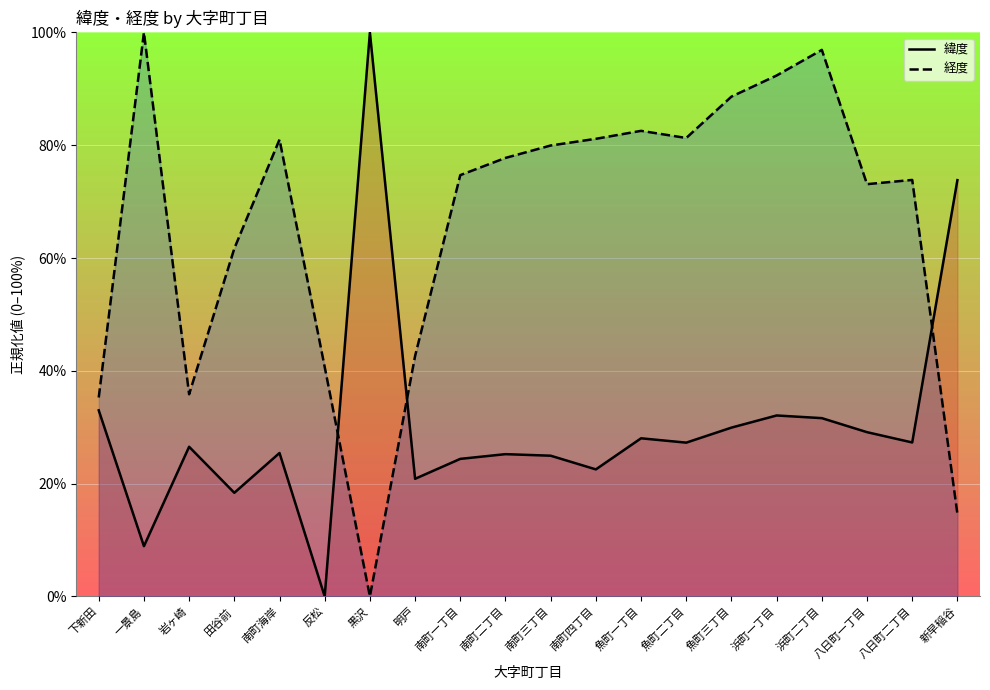

The value of 経度 at 岩ヶ崎 is 49.9. True or false?

False